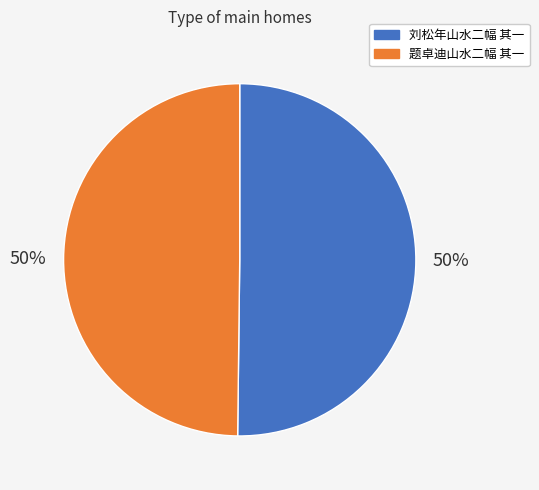

To the nearest percent, what is the combined percentage of 刘松年山水二幅 其一 and 题卓迪山水二幅 其一?

100%